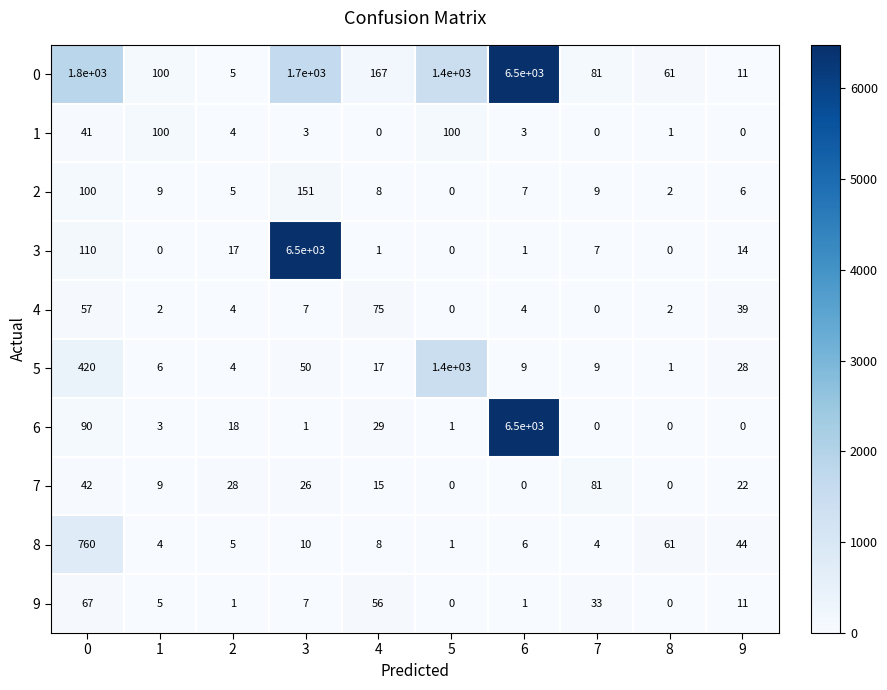

How many series are shown in this chart?

10